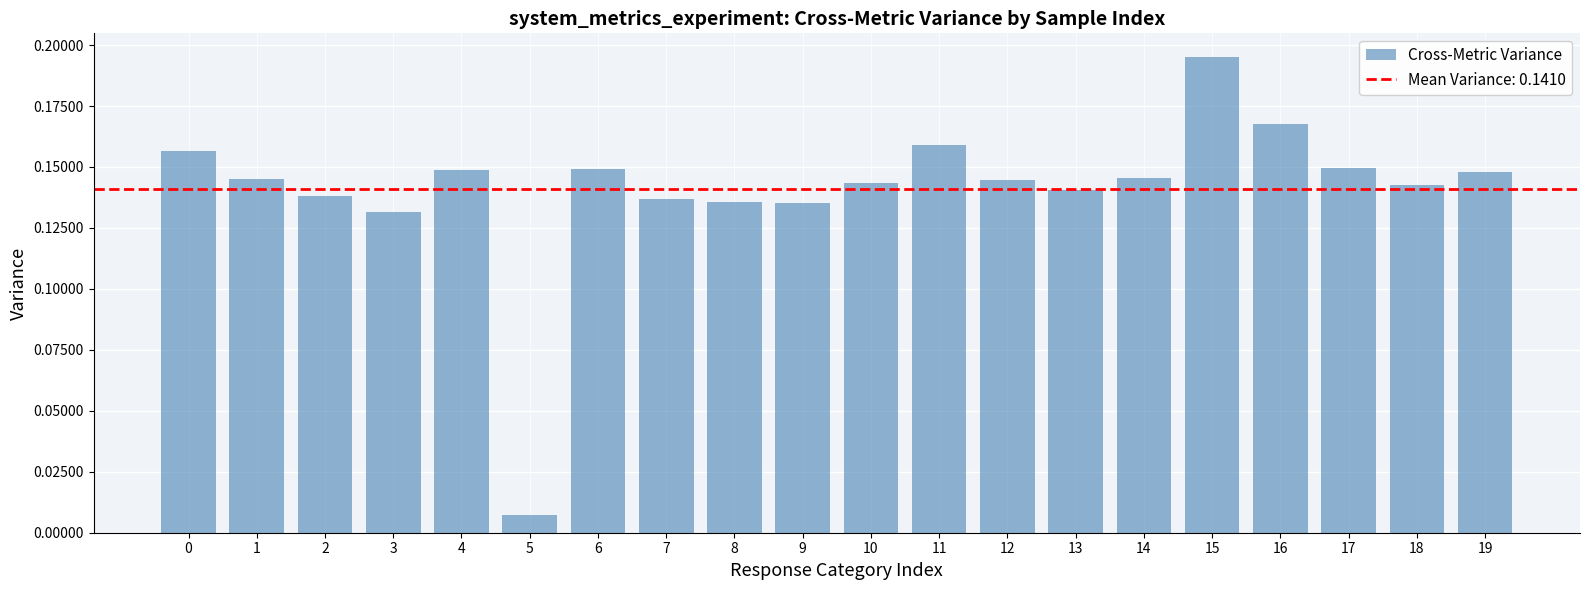

What is the sum of the values at 0 and 13?

0.3